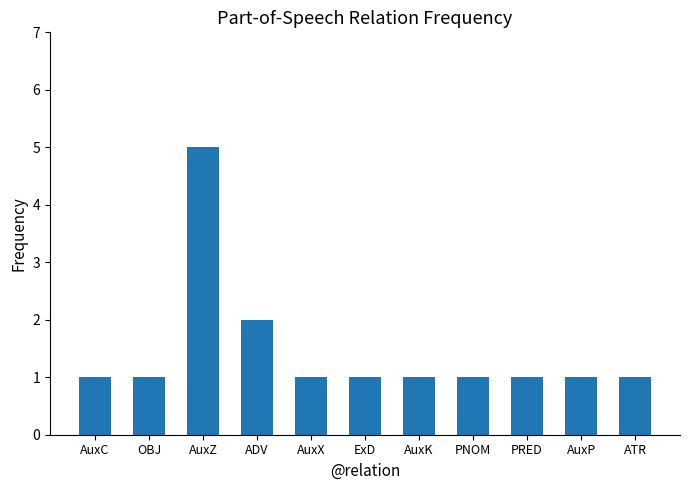

How many categories are shown in the chart?

11